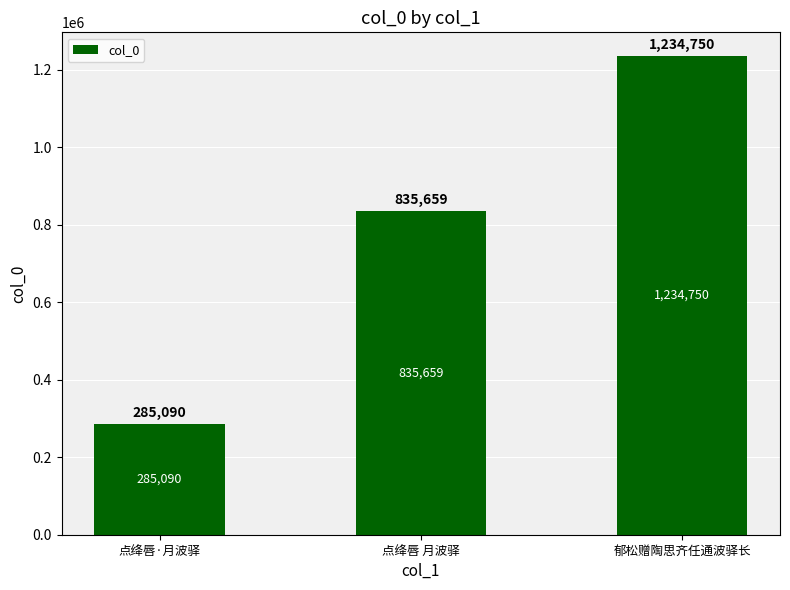

Rank the categories by value from highest to lowest.

郁松赠陶思齐任通波驿长, 点绛唇 月波驿, 点绛唇·月波驿